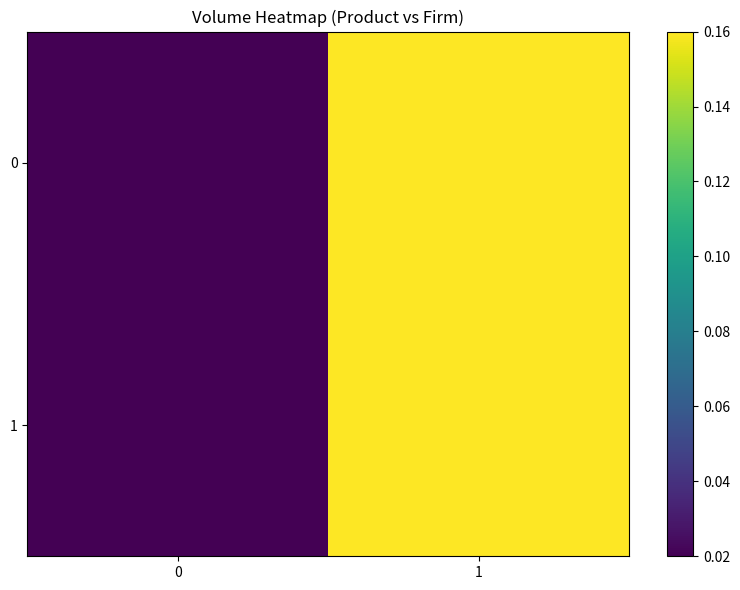

At how many categories does at least one series exceed 0?

2